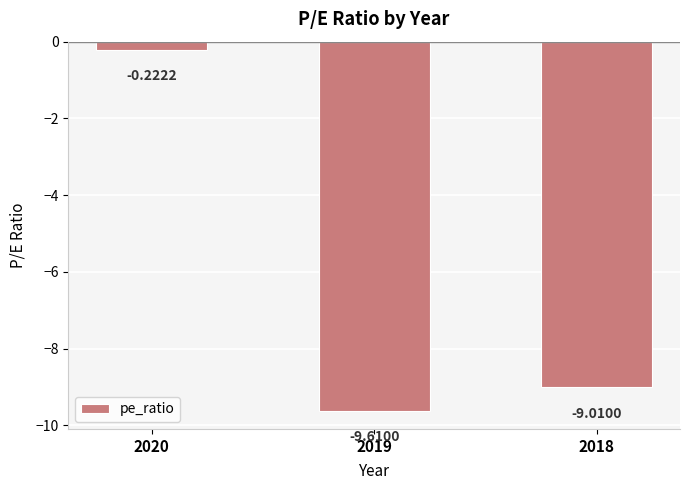

Which label corresponds to the largest value in the chart?

2020